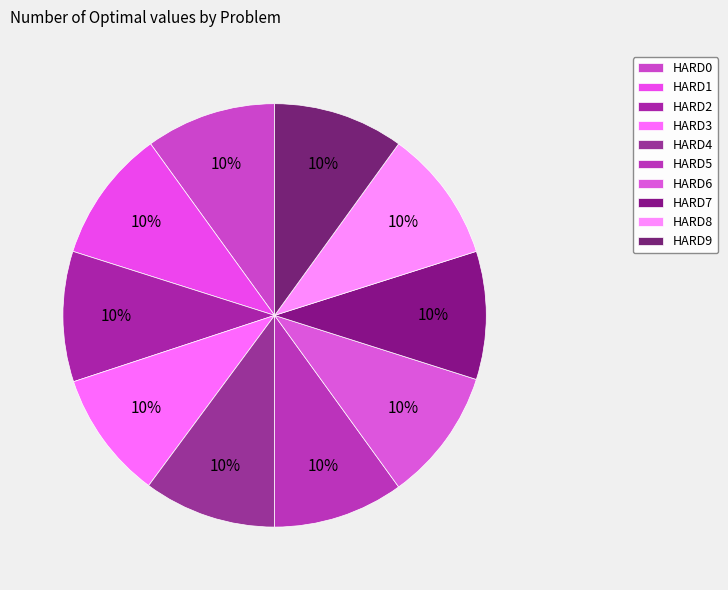

Which slice is the largest?

HARD1